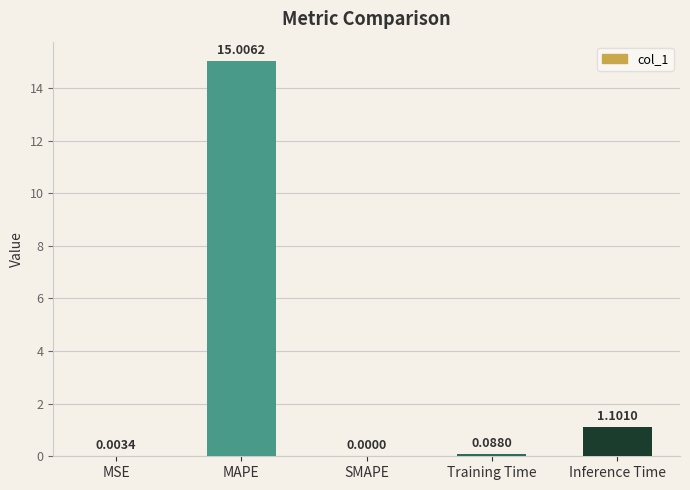

What is the change in value from SMAPE to Inference Time?

+1.1